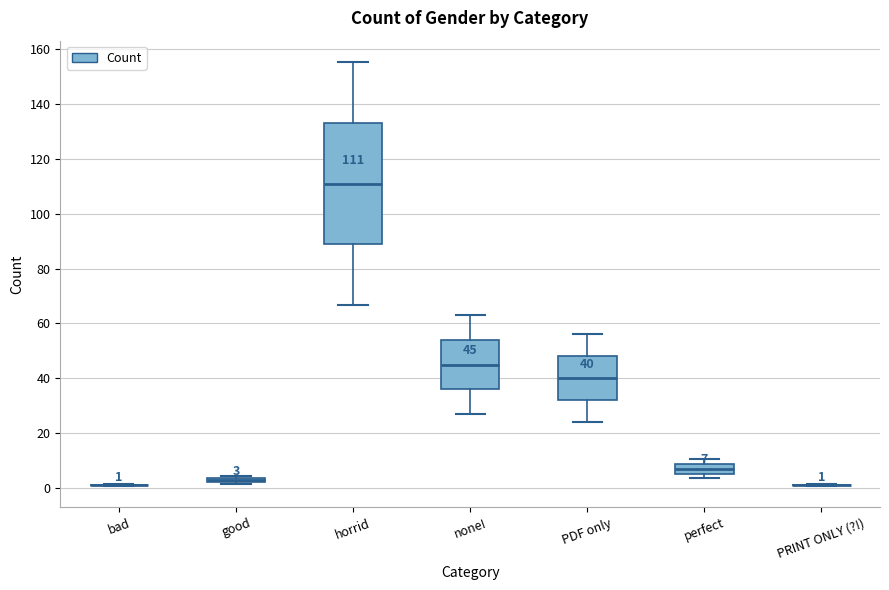

Comparing the boxes themselves (not the whiskers), which one is the tallest?

horrid